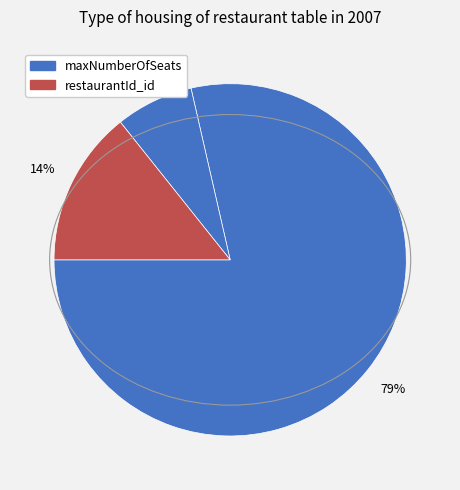

Count the number of slices in the pie.

3